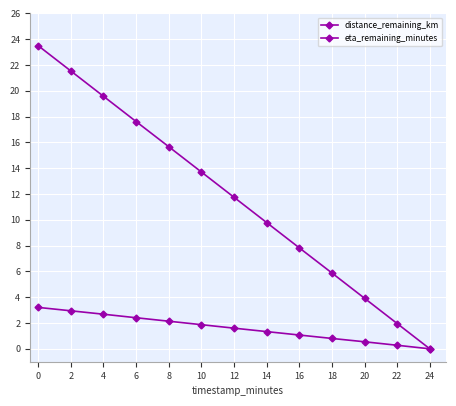

Is the value of distance_remaining_km at 2 greater than the value of eta_remaining_minutes at 22?

Yes